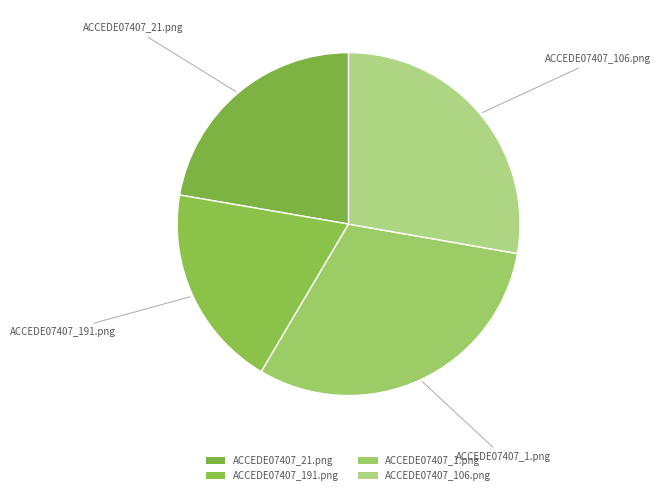

How many segments does this pie chart have?

4